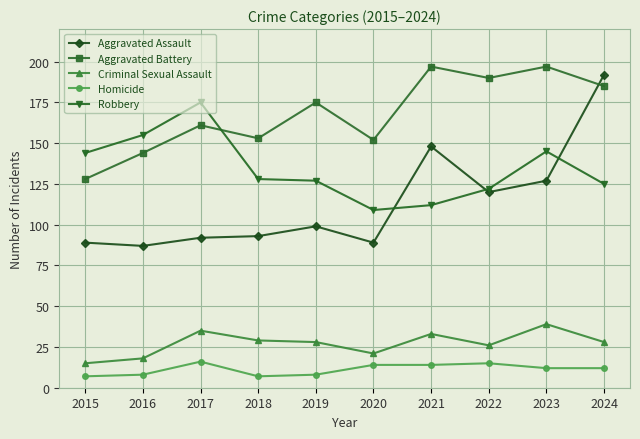

How many distinct data groups are displayed?

5